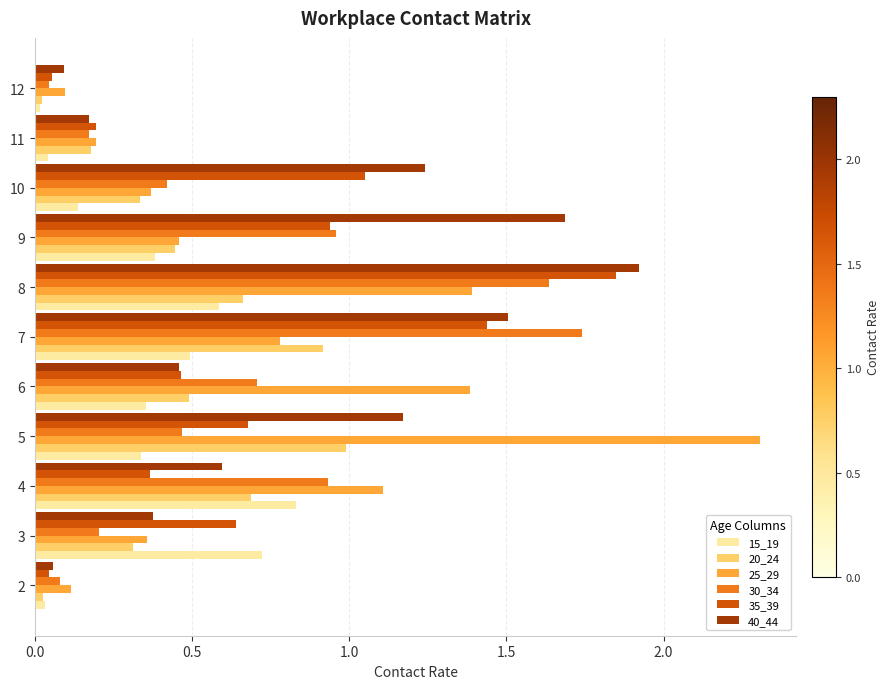

Is the value of 40_44 at 7 greater than the value of 15_19 at 6?

Yes